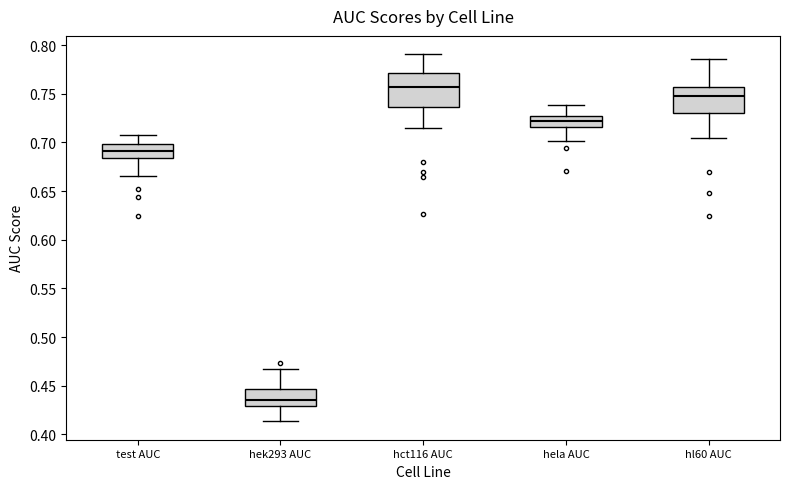

Which box's median line is the lowest?

hek293 AUC